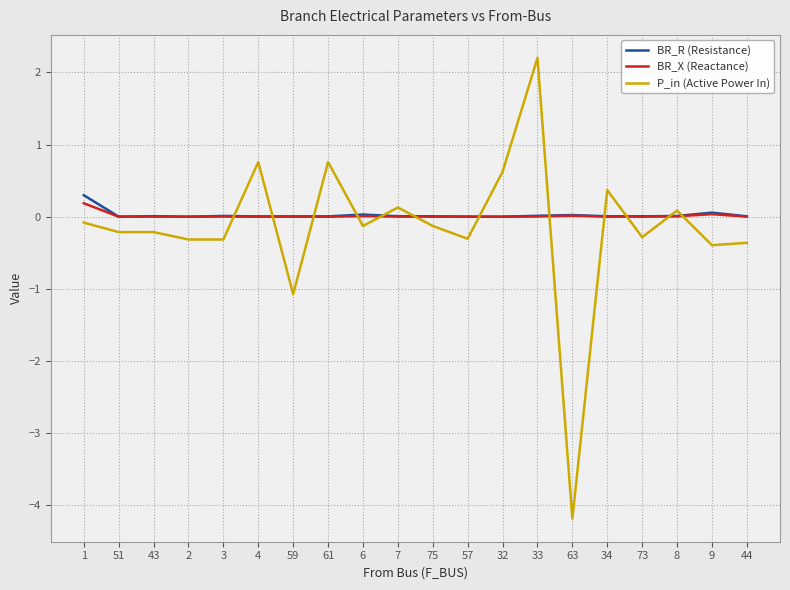

At which category is the sum across all series the highest?

33